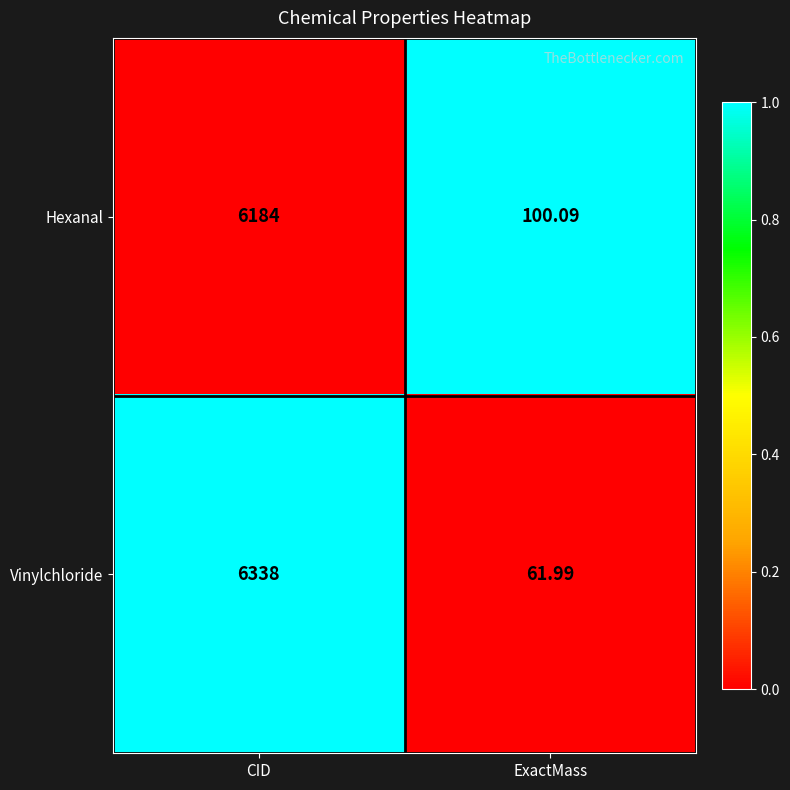

Which series has the largest range (max minus min)?

Vinylchloride